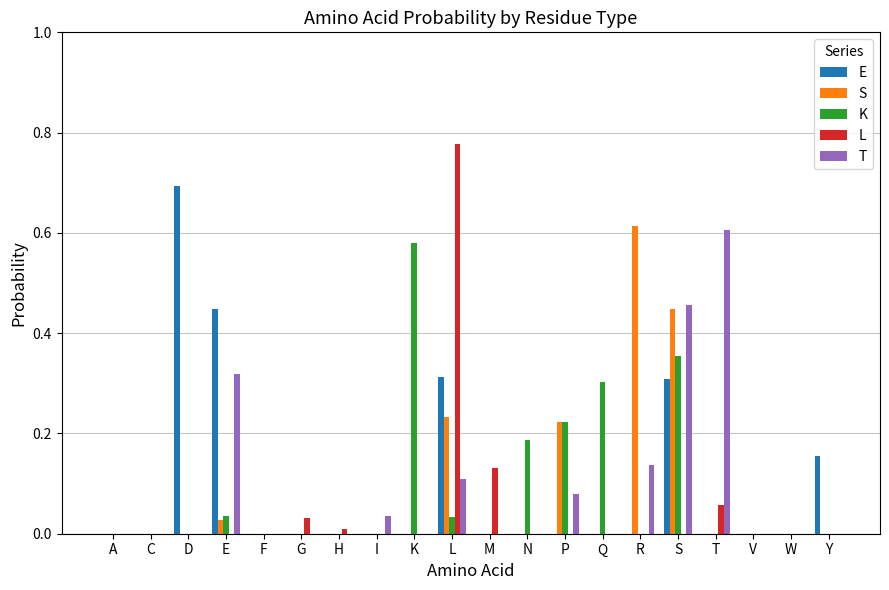

How many groups of bars are there?

20